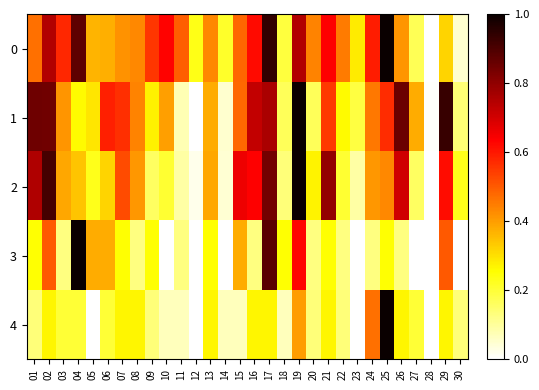

Reading right to left, transcribe all the data shown in this chart.

0: 30=0.0	29=0.3	28=0.0	27=0.2	26=0.4	25=1.0	24=0.6	23=0.3	22=0.5	21=0.6	20=0.4	19=0.7	18=0.2	17=0.9	16=0.6	15=0.5	14=0.2	13=0.4	12=0.2	11=0.5	10=0.6	09=0.6	08=0.4	07=0.4	06=0.4	05=0.4	04=0.9	03=0.6	02=0.7	01=0.5
1: 30=0.1	29=0.9	28=0.0	27=0.4	26=0.9	25=0.6	24=0.5	23=0.2	22=0.3	21=0.5	20=0.2	19=1.0	18=0.2	17=0.8	16=0.7	15=0.5	14=0.0	13=0.4	12=0.0	11=0.1	10=0.4	09=0.3	08=0.4	07=0.6	06=0.6	05=0.3	04=0.3	03=0.4	02=0.8	01=0.8
2: 30=0.2	29=0.6	28=0.0	27=0.2	26=0.7	25=0.4	24=0.4	23=0.1	22=0.2	21=0.8	20=0.3	19=1.0	18=0.1	17=0.8	16=0.6	15=0.7	14=0.0	13=0.4	12=0.0	11=0.1	10=0.2	09=0.2	08=0.4	07=0.5	06=0.3	05=0.2	04=0.3	03=0.4	02=0.9	01=0.8
3: 30=0.0	29=0.5	28=0.0	27=0.0	26=0.1	25=0.2	24=0.1	23=0.0	22=0.1	21=0.2	20=0.1	19=0.6	18=0.2	17=0.9	16=0.1	15=0.4	14=0.0	13=0.2	12=0.0	11=0.1	10=0.0	09=0.2	08=0.1	07=0.2	06=0.4	05=0.4	04=1.0	03=0.1	02=0.5	01=0.2
4: 30=0.1	29=0.3	28=0.0	27=0.2	26=0.3	25=1.0	24=0.5	23=0.0	22=0.1	21=0.3	20=0.1	19=0.4	18=0.1	17=0.3	16=0.3	15=0.1	14=0.1	13=0.3	12=0.0	11=0.1	10=0.1	09=0.1	08=0.3	07=0.3	06=0.2	05=0.0	04=0.2	03=0.2	02=0.3	01=0.1